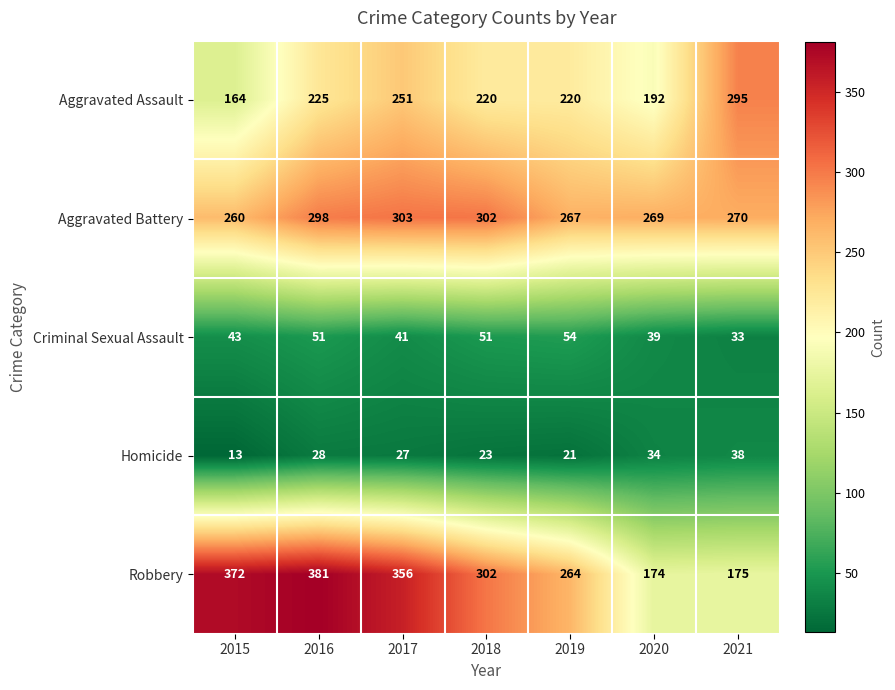

What is the difference between the highest and lowest values at 2019?

246